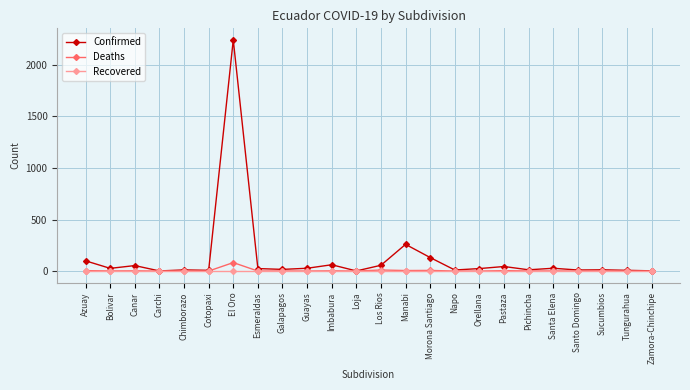

Which category has the highest value across all series?

El Oro